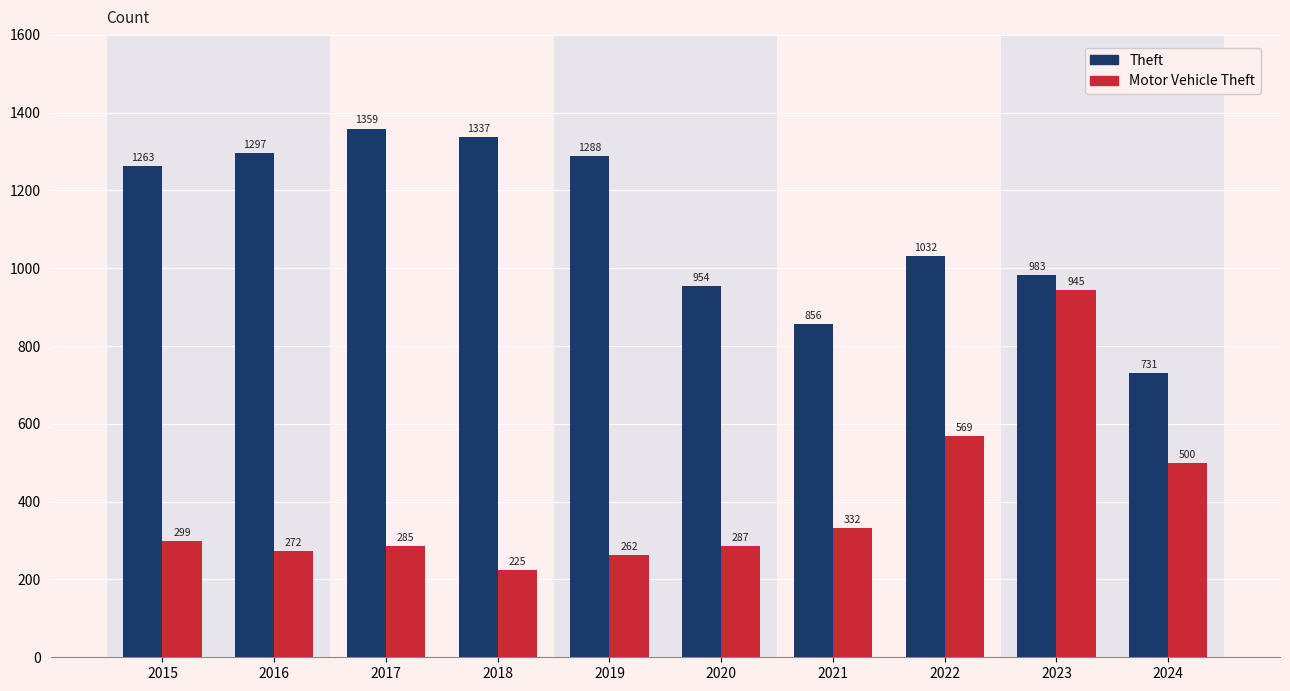

What is the value of the Motor Vehicle Theft bar at the 2nd from the left?

272